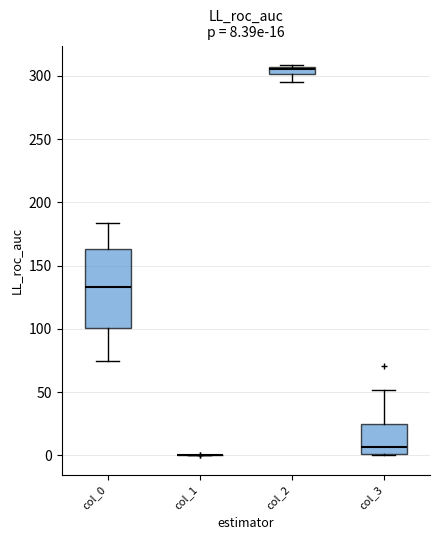

Which box is the tallest, from its lower edge to its upper edge?

col_0